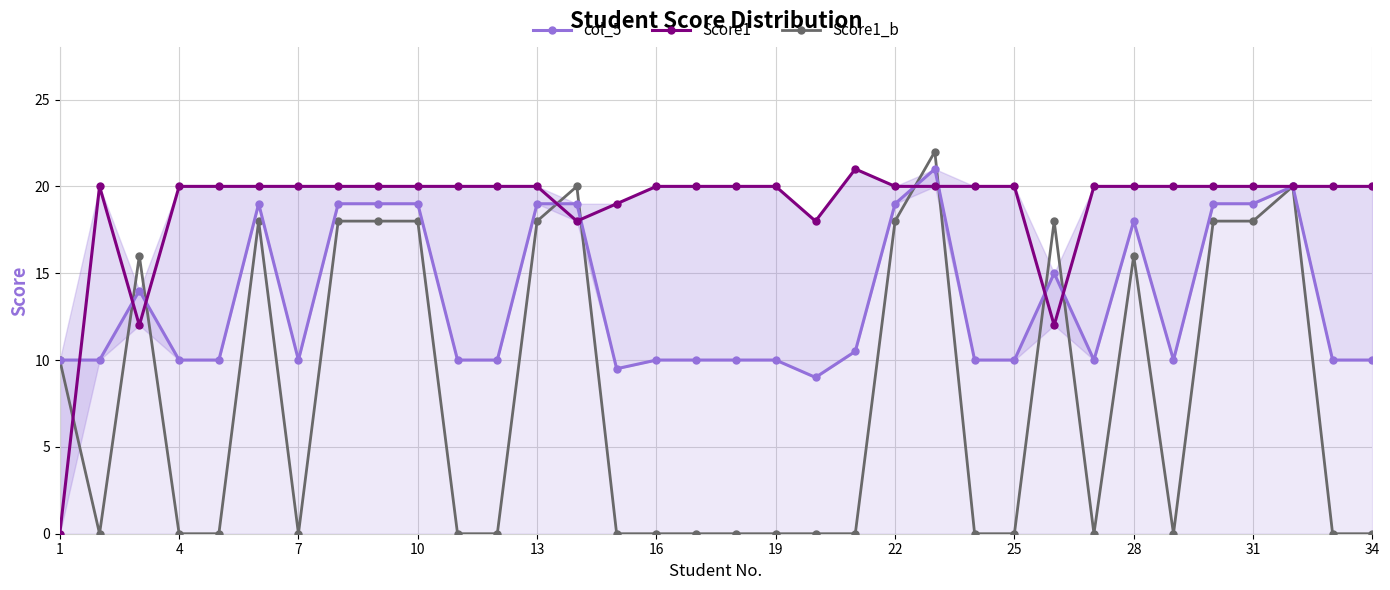

Reading left to right, transcribe all the data shown in this chart.

col_5: 10.0	10.0	14.0	10.0	10.0	19.0	10.0	19.0	19.0	19.0	10.0	10.0	19.0	19.0	9.5	10.0	10.0	10.0	10.0	9.0	10.5	19.0	21.0	10.0	10.0	15.0	10.0	18.0	10.0	19.0	19.0	20.0	10.0	10.0
Score1: 0.0	20.0	12.0	20.0	20.0	20.0	20.0	20.0	20.0	20.0	20.0	20.0	20.0	18.0	19.0	20.0	20.0	20.0	20.0	18.0	21.0	20.0	20.0	20.0	20.0	12.0	20.0	20.0	20.0	20.0	20.0	20.0	20.0	20.0
Score1_b: 10.0	0.0	16.0	0.0	0.0	18.0	0.0	18.0	18.0	18.0	0.0	0.0	18.0	20.0	0.0	0.0	0.0	0.0	0.0	0.0	0.0	18.0	22.0	0.0	0.0	18.0	0.0	16.0	0.0	18.0	18.0	20.0	0.0	0.0